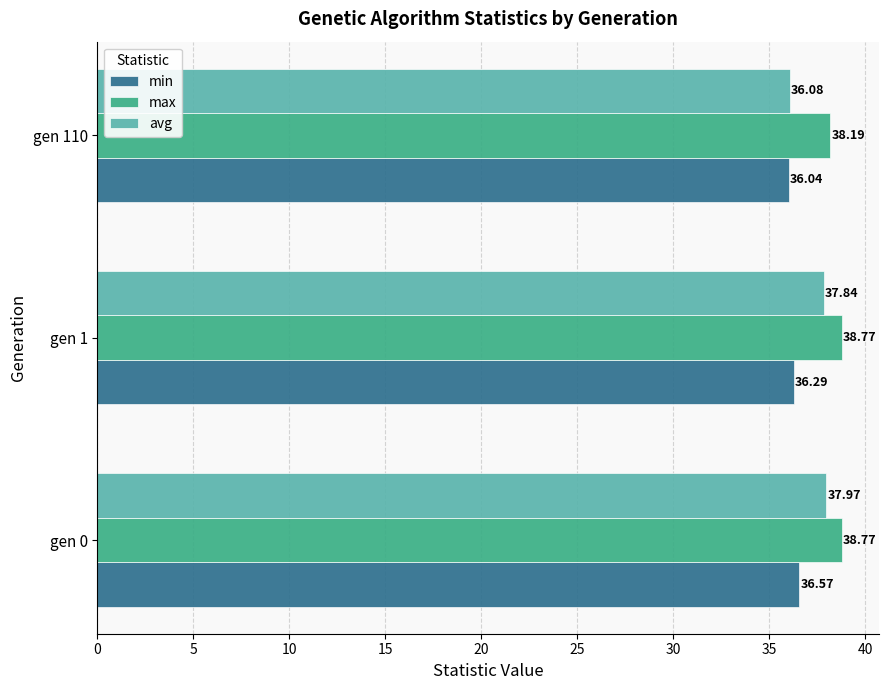

Rank the series by their average value, from highest to lowest.

max, avg, min